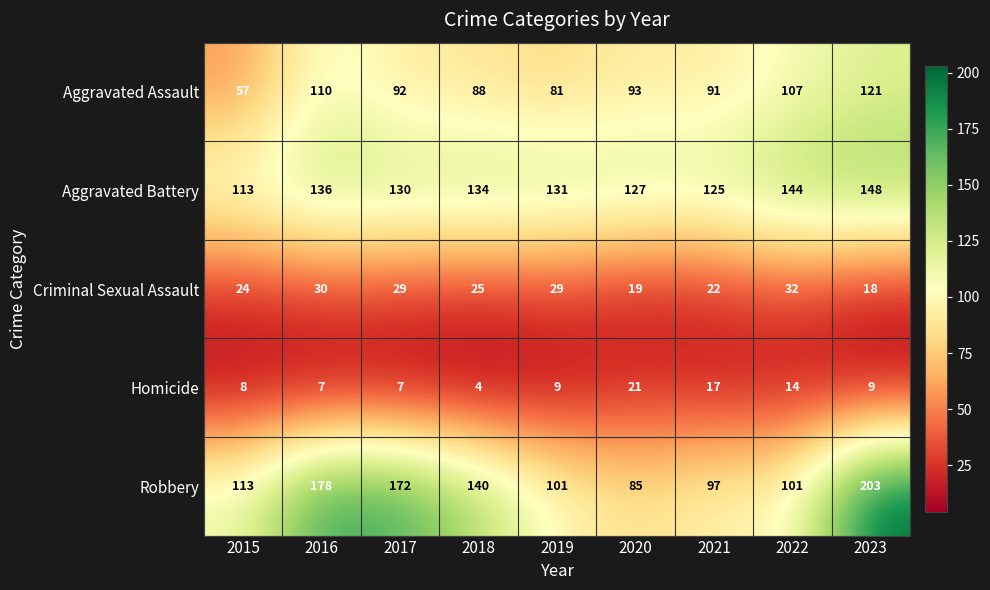

The value of Homicide at 2018 is 4. True or false?

True